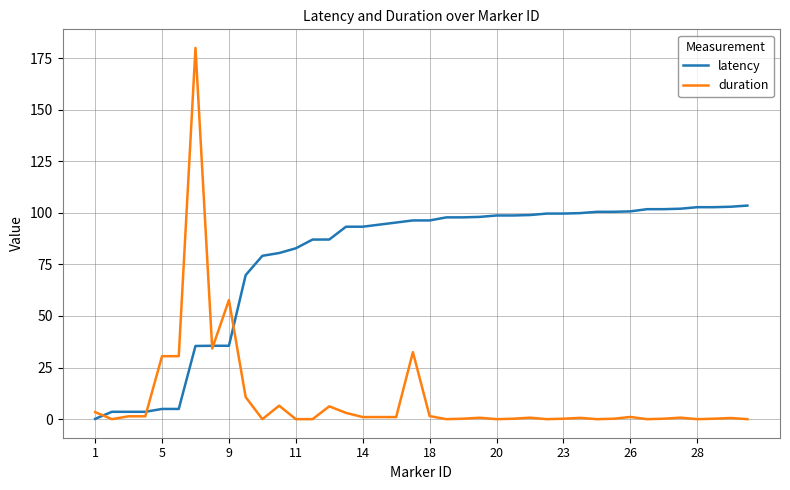

Which series has the largest range (max minus min)?

duration